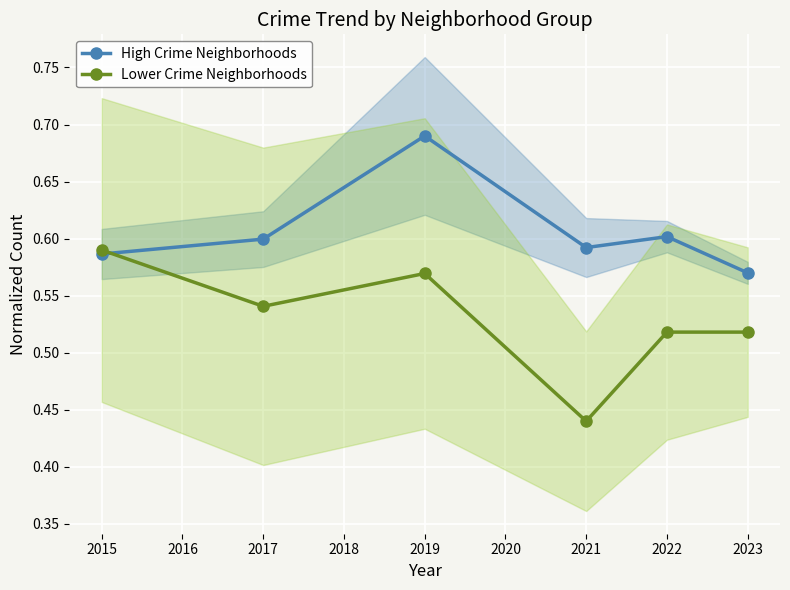

At which label does Lower Crime Neighborhoods reach its minimum?

2021